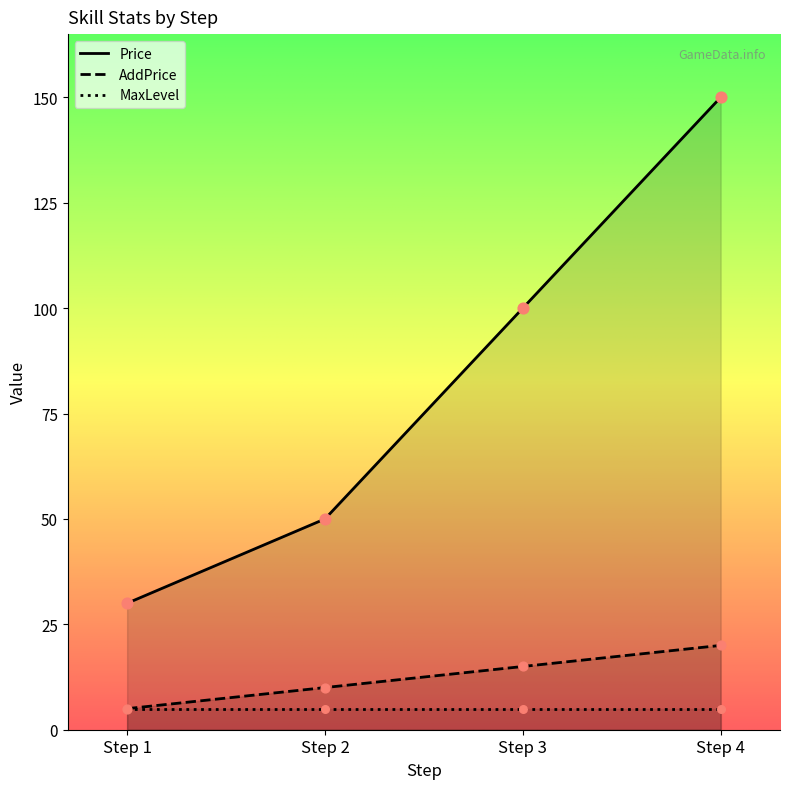

Is the value of AddPrice at Step 4 greater than the value of Price at Step 2?

No